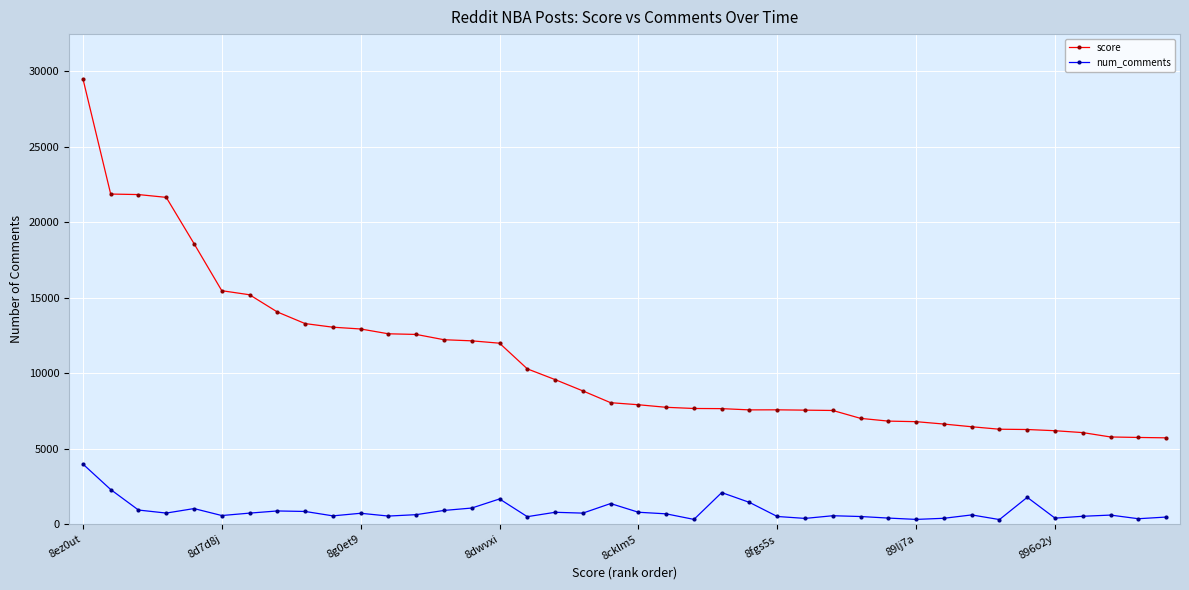

True or false: num_comments has more than 2 points higher than both neighbors.

True